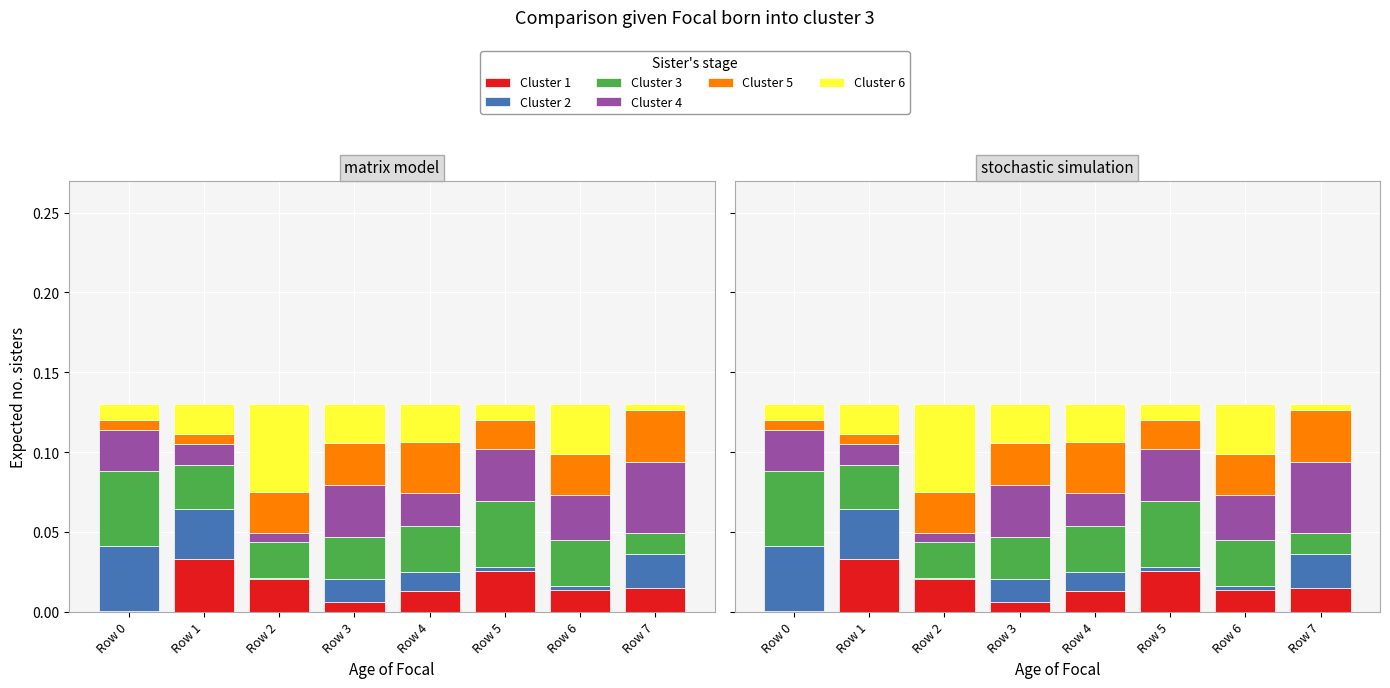

Count the Cluster 4 values in the range 0 to 1.

8